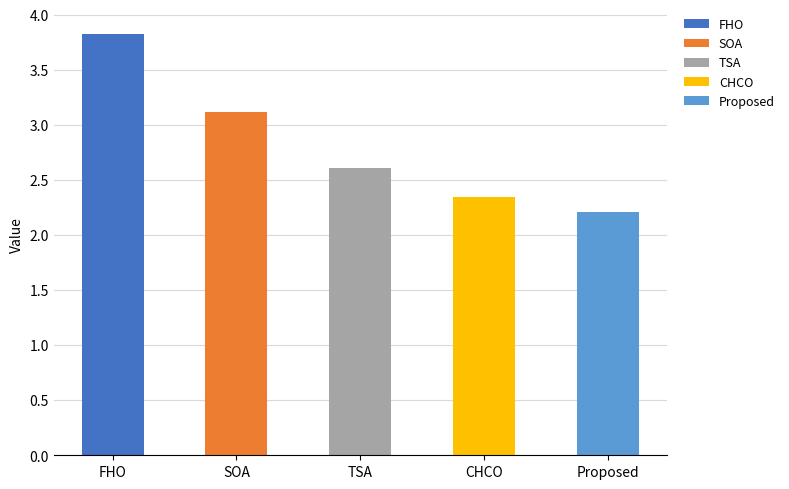

Count the number of categories in the chart.

5